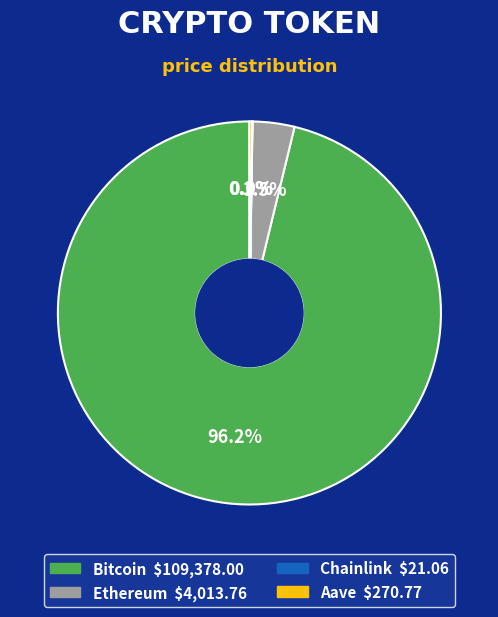

What percentage is NOT represented by Ethereum?

96.5%